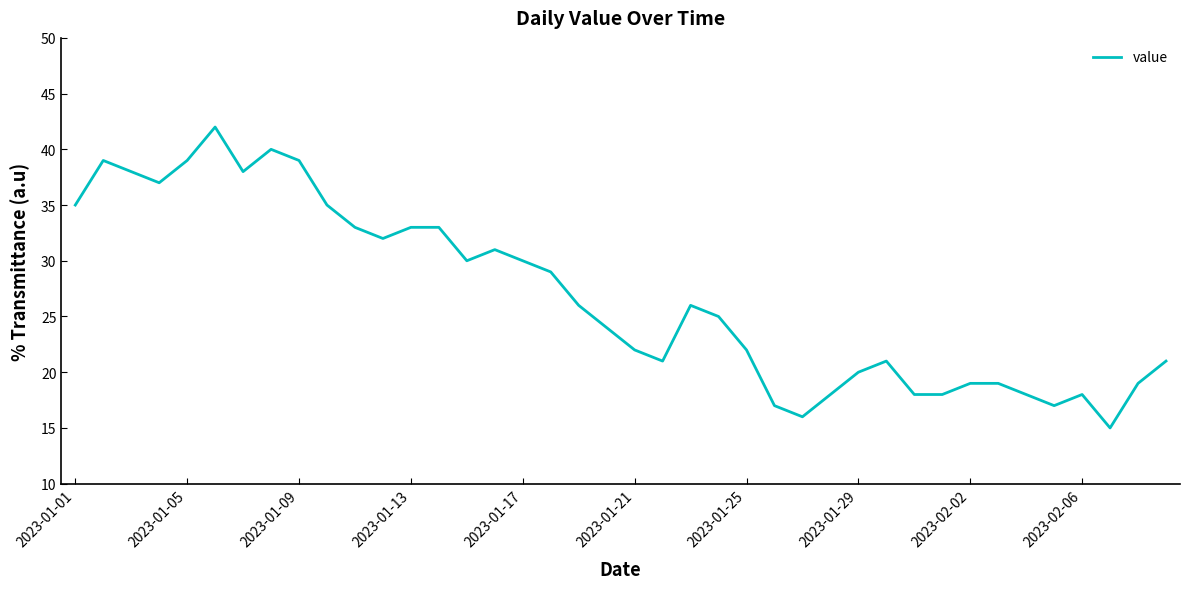

What is the smallest value displayed?

15